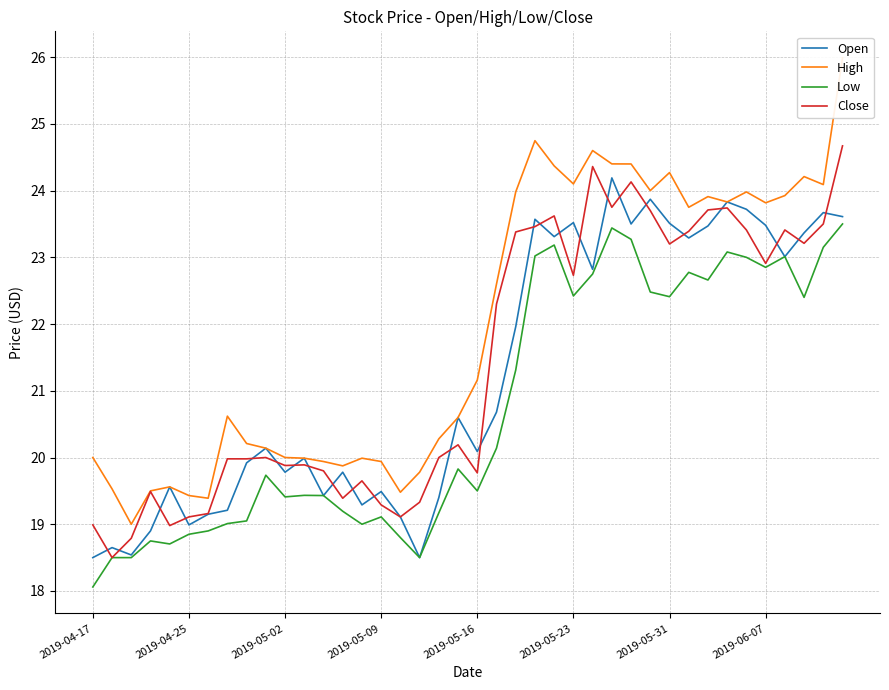

True or false: High and Close intersect in this chart.

False